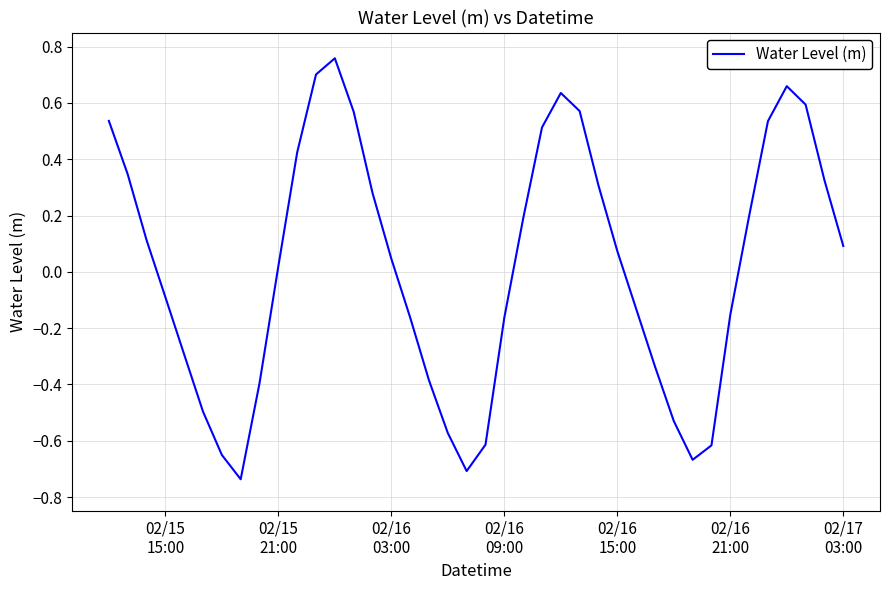

How many lines are shown in the chart?

1